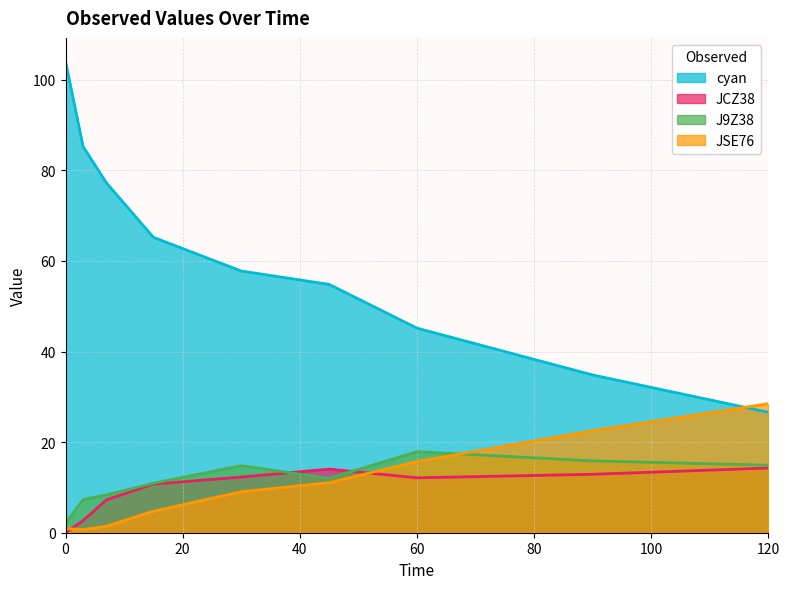

True or false: cyan has more than 1 points higher than both neighbors.

False